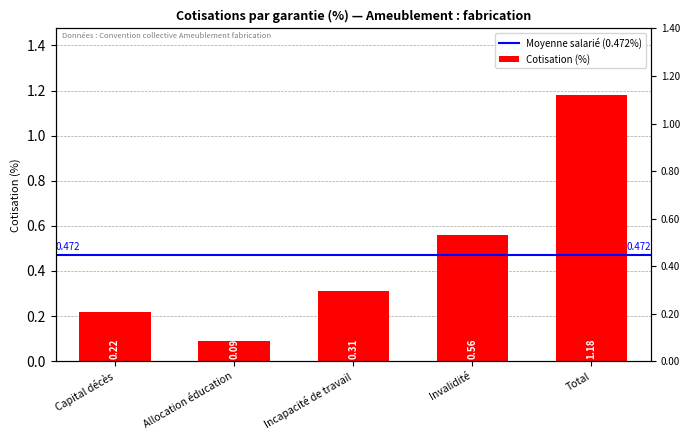

Reading right to left, list all the values displayed in this chart.

Total=1.2	Invalidité=0.6	Incapacité de travail=0.3	Allocation éducation=0.1	Capital décès=0.2